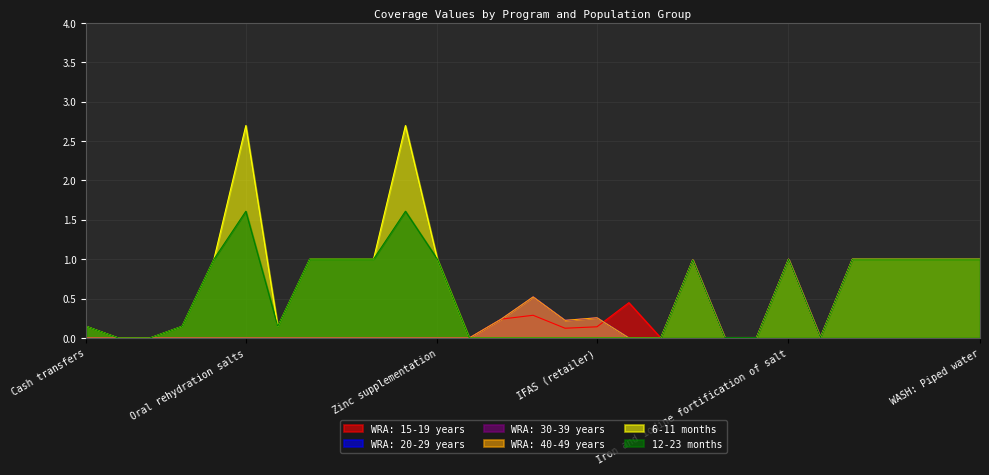

What is the sum of the 12-23 months values at Management of MAM and Delayed cord clamping?

1.0